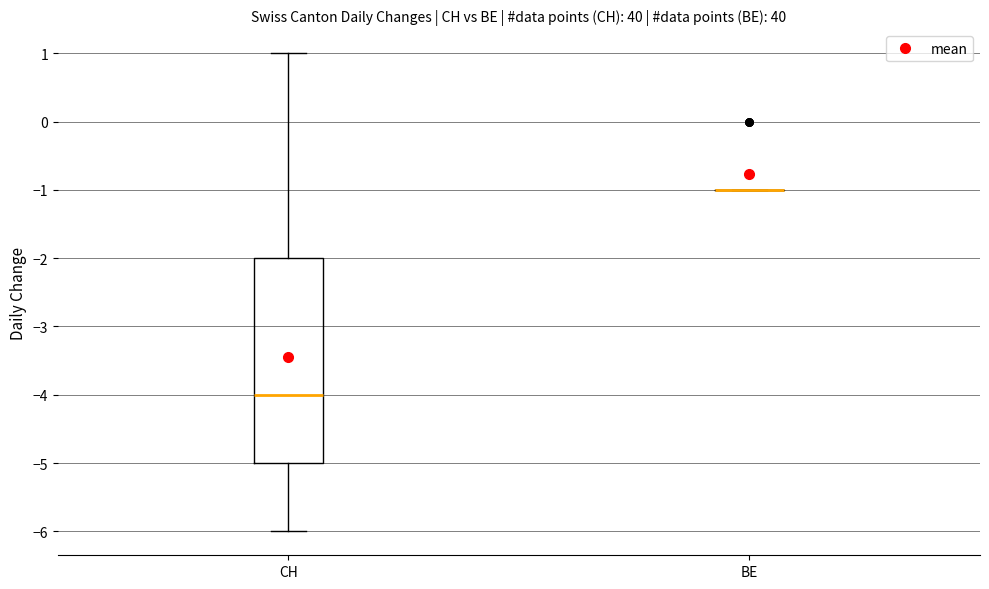

Reading left to right, read every box against the y-axis: the position of its median line, the range the box covers, and the ends of its whiskers. The values are not printed on the chart, so give them approximately, as read against the axis.

CH: median -4, box -5 to -2, whiskers -6 to 1
BE: box collapsed to a line at -1, whiskers -1 to -1